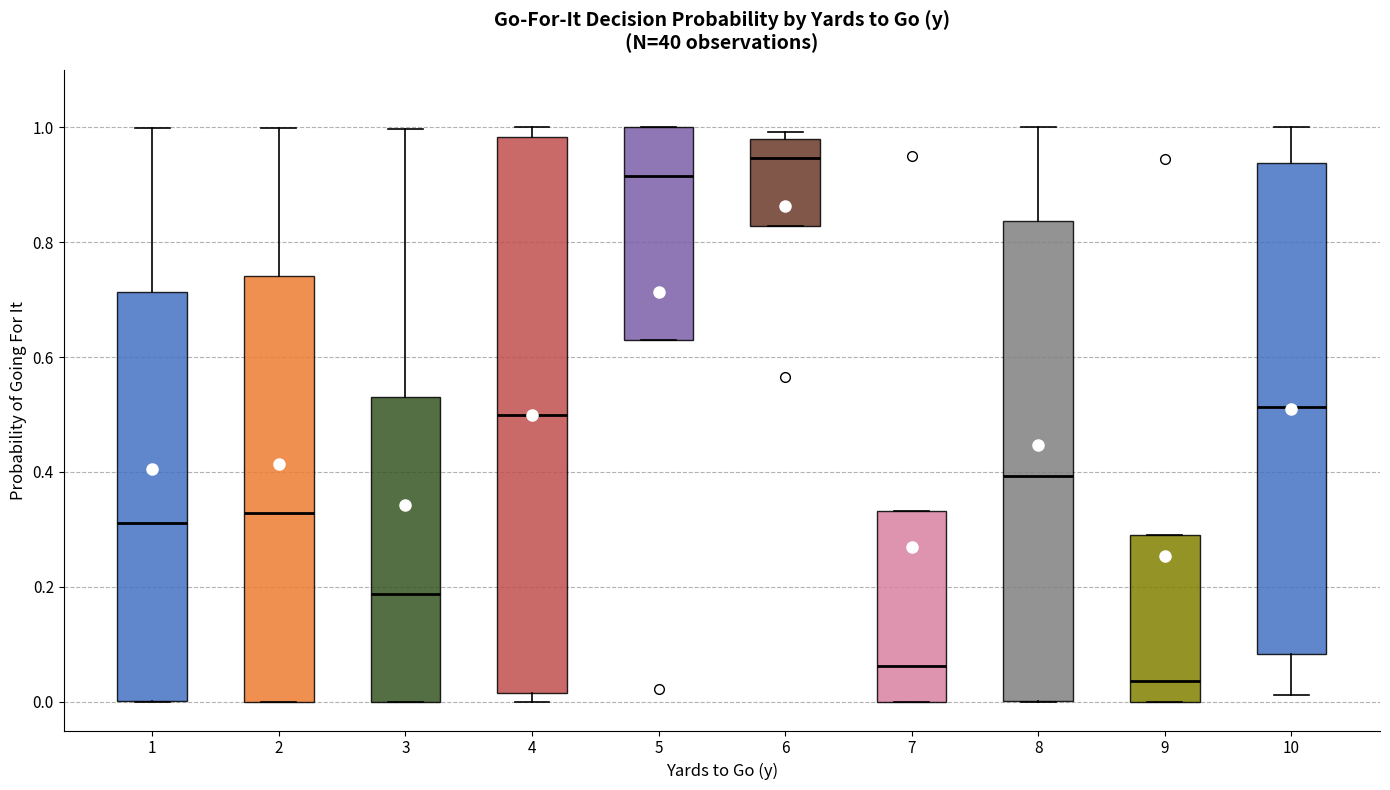

Comparing the boxes themselves (not the whiskers), which one is the tallest?

4